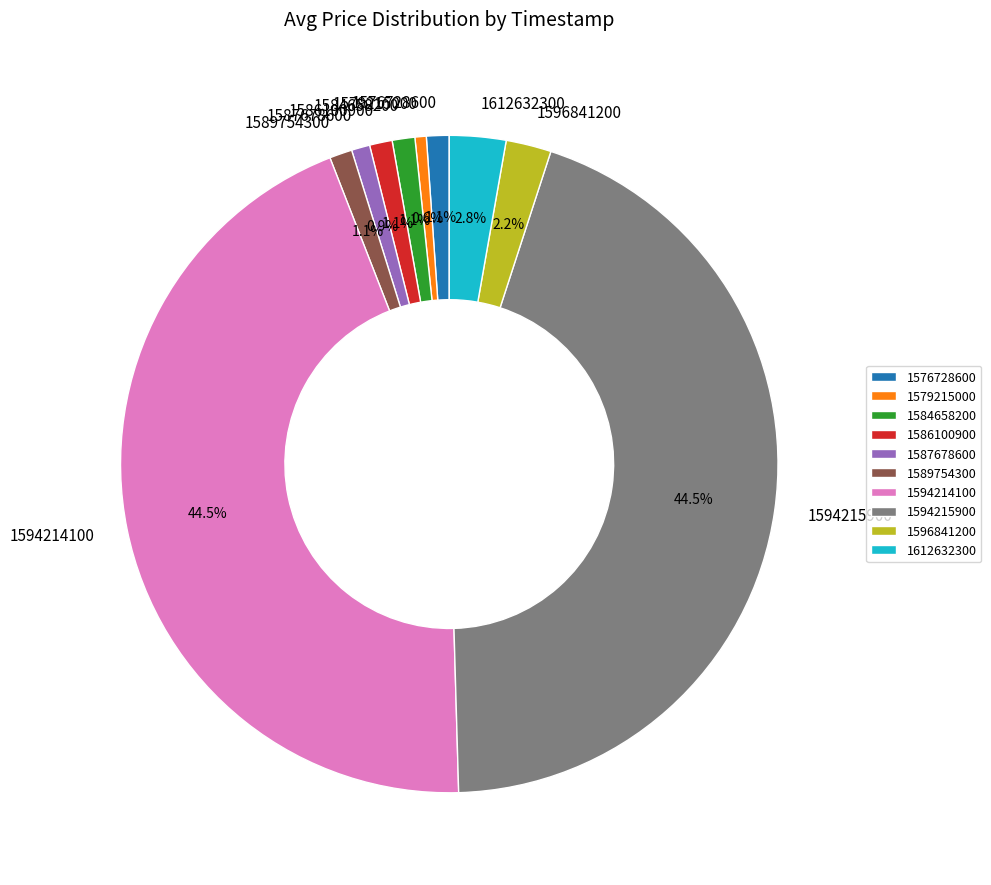

Count the number of slices in the pie.

10